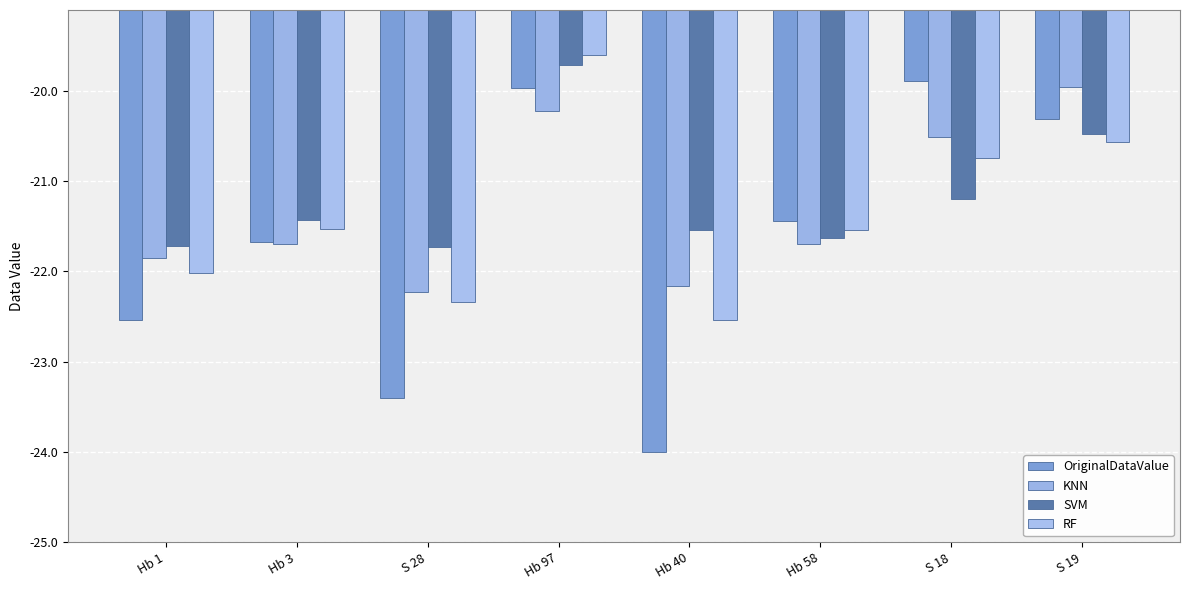

What is the label of the 4th bar from the left?

Hb 97